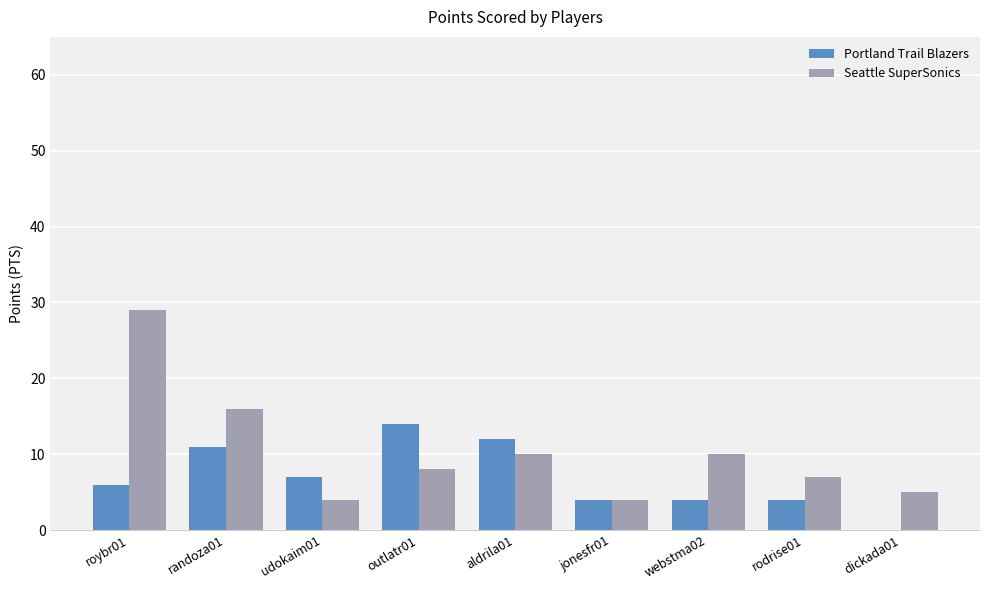

Reading right to left, extract all data points from this chart.

Portland Trail Blazers: 0	4	4	4	12	14	7	11	6
Seattle SuperSonics: 5	7	10	4	10	8	4	16	29